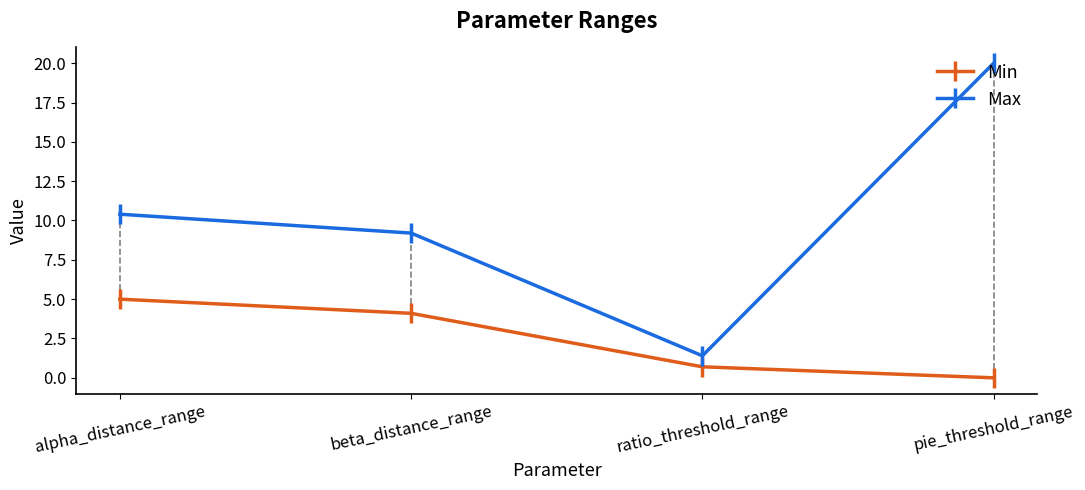

What is the difference between the Max values at alpha_distance_range and pie_threshold_range?

9.6